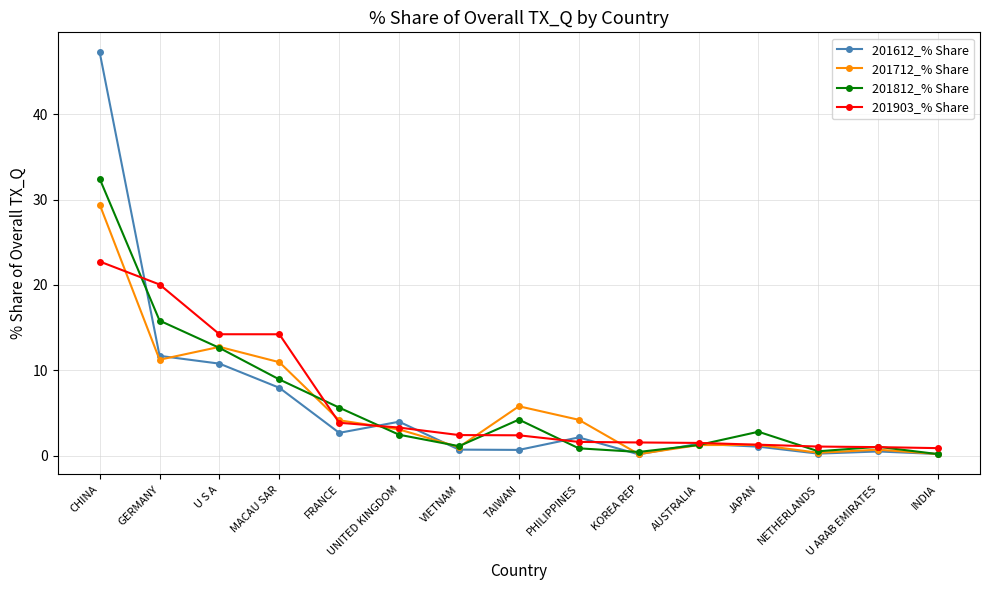

The 201712_% Share series shows 19.7 at U S A. True or false?

False